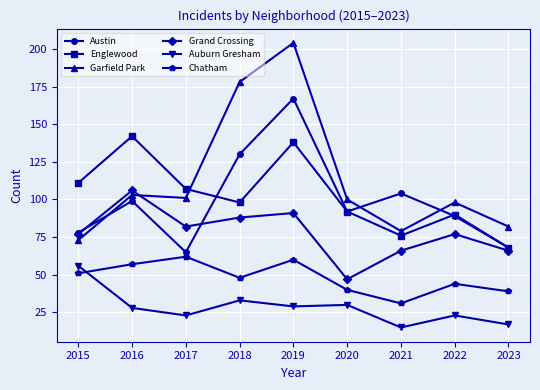

What is the difference between the highest and lowest values at 2015?

60